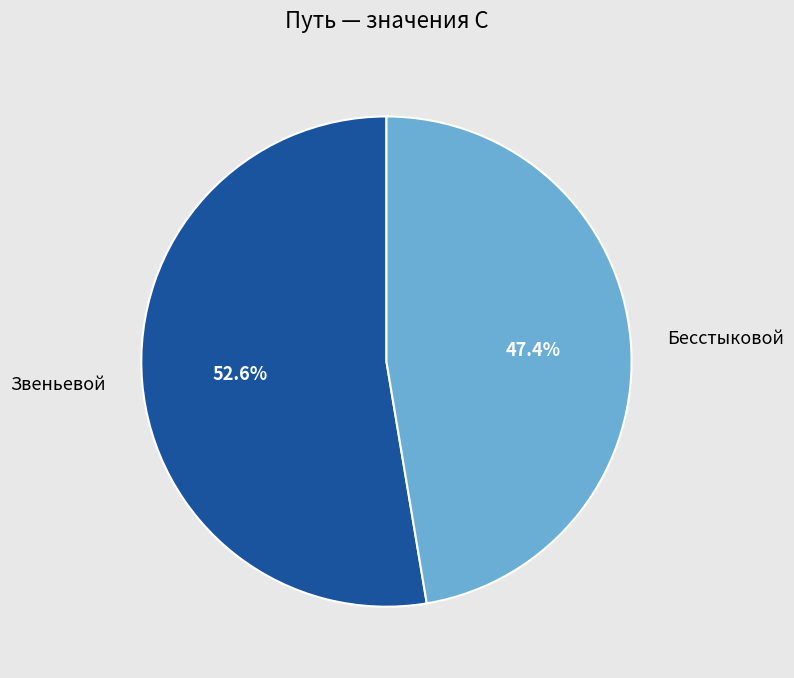

Rank the categories by value from lowest to highest.

Бесстыковой, Звеньевой